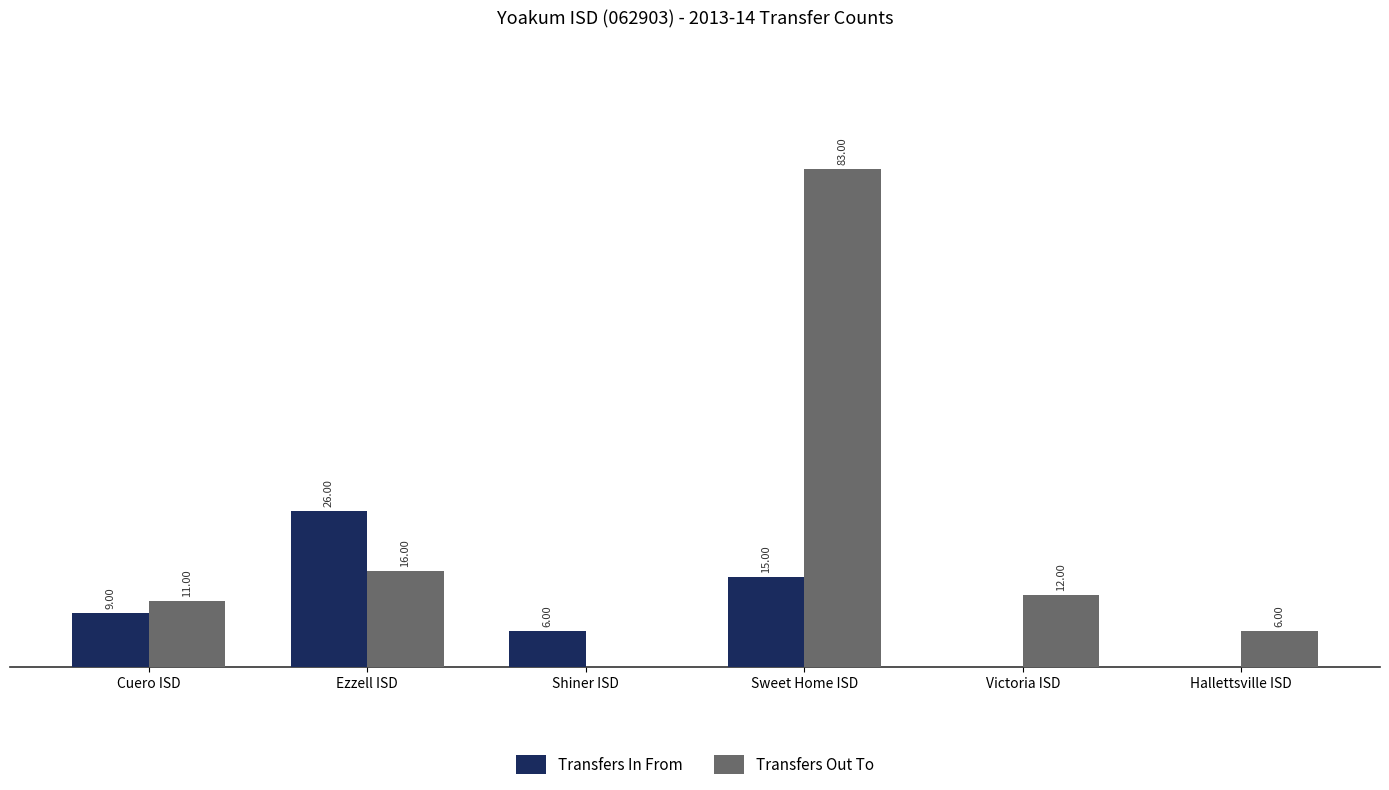

At which label is Transfers In From closest to 13?

Sweet Home ISD